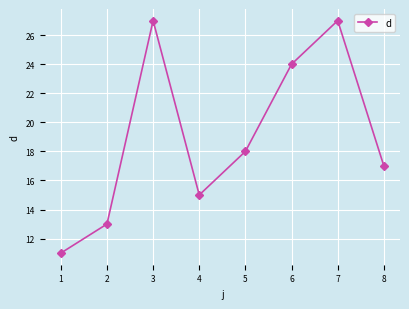

Is this an area chart (filled region under the line)?

No